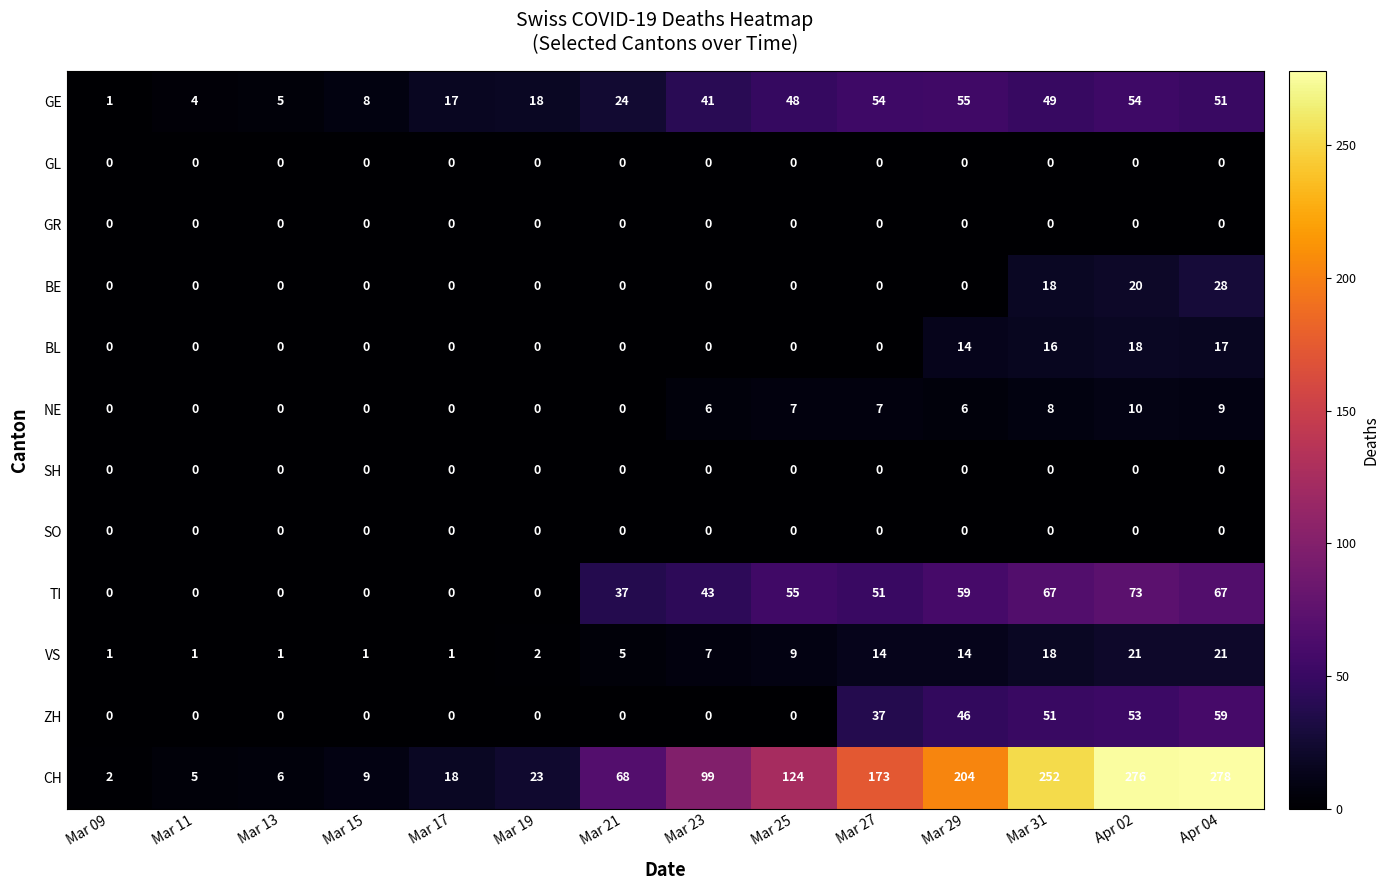

What is the total value across all series at Mar 29?

398